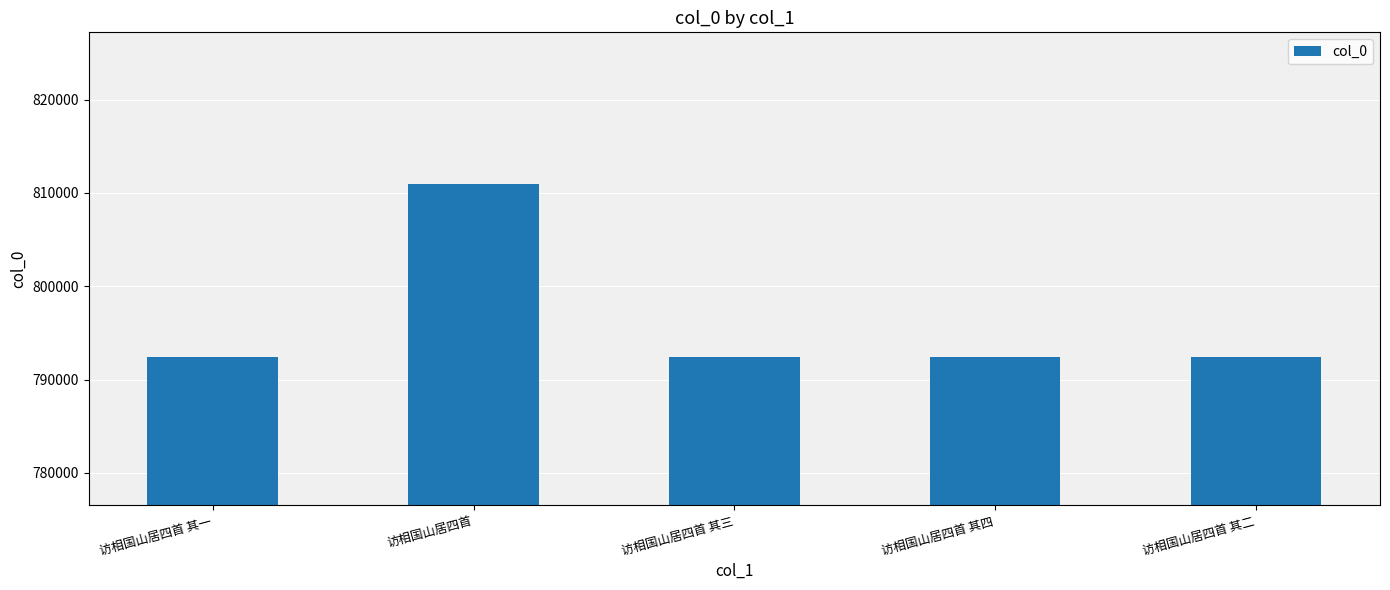

Does the chart contain any negative values?

No